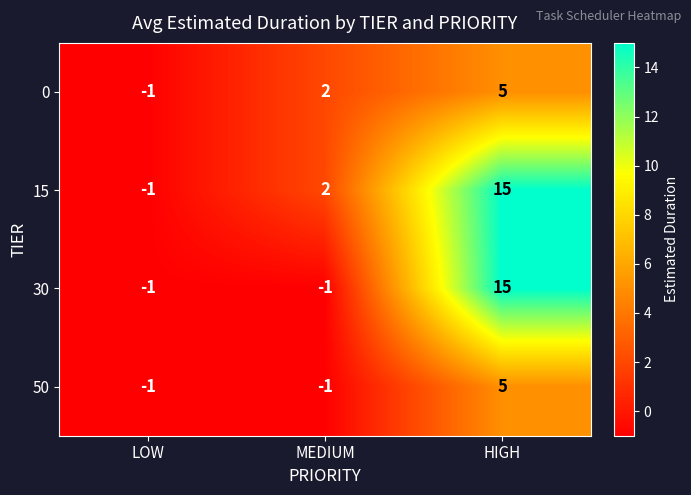

Reading left to right, list all the values displayed in this chart.

0: LOW=-1	MEDIUM=2	HIGH=5
15: LOW=-1	MEDIUM=2	HIGH=15
30: LOW=-1	MEDIUM=-1	HIGH=15
50: LOW=-1	MEDIUM=-1	HIGH=5